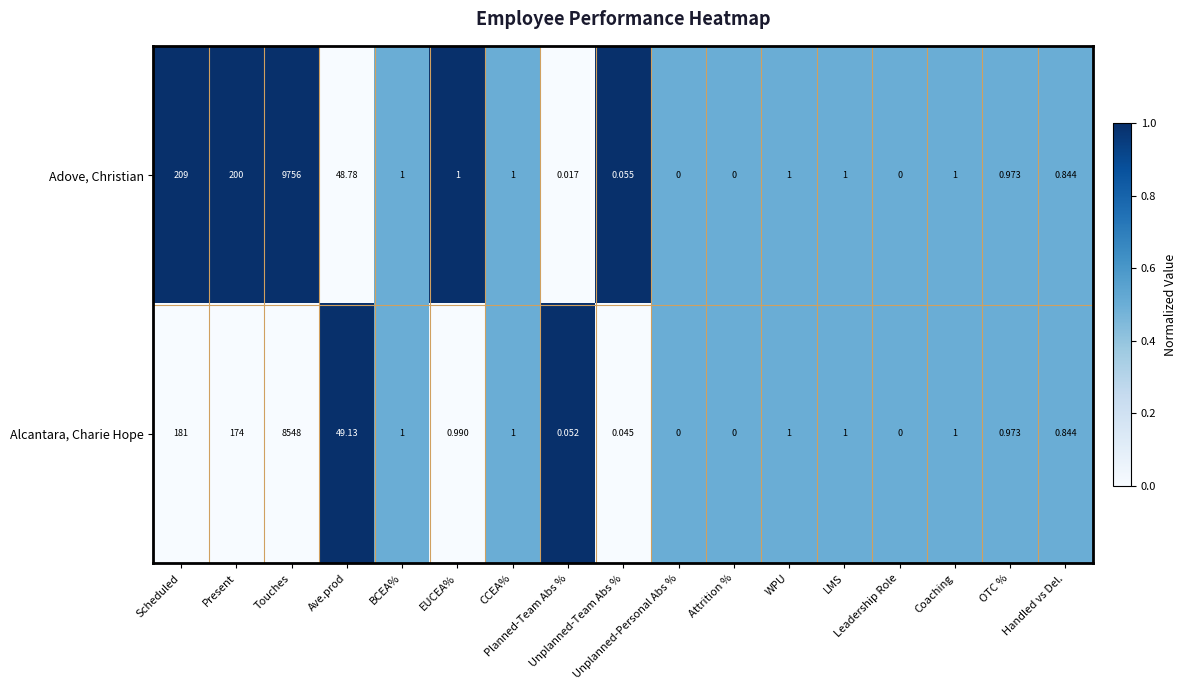

Rank the series by their average value, from lowest to highest.

Alcantara, Charie Hope, Adove, Christian